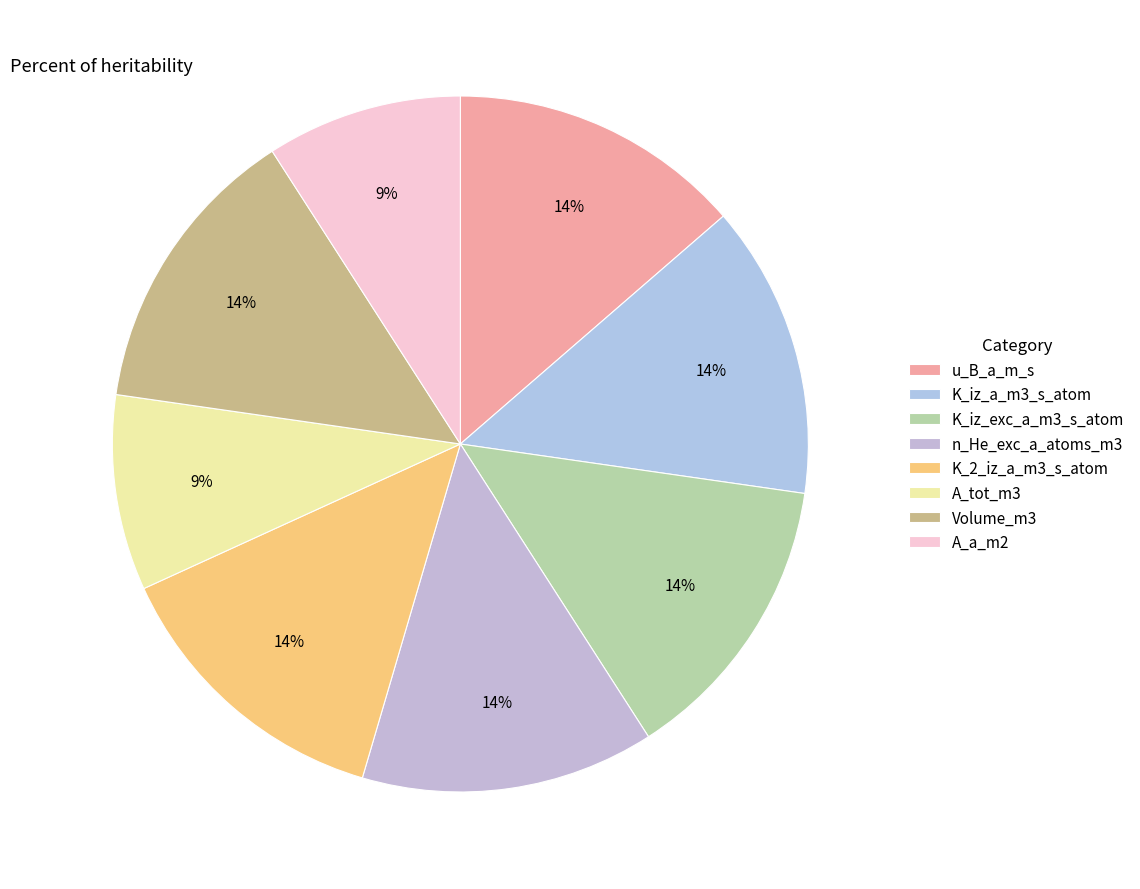

To the nearest percent, what portion does Volume_m3 represent?

14%